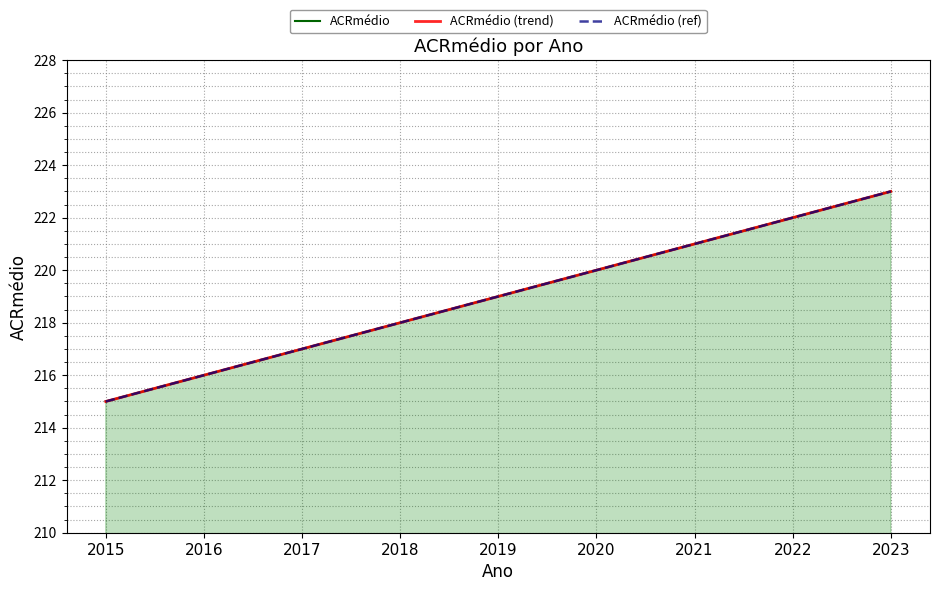

How many distinct data groups are displayed?

3